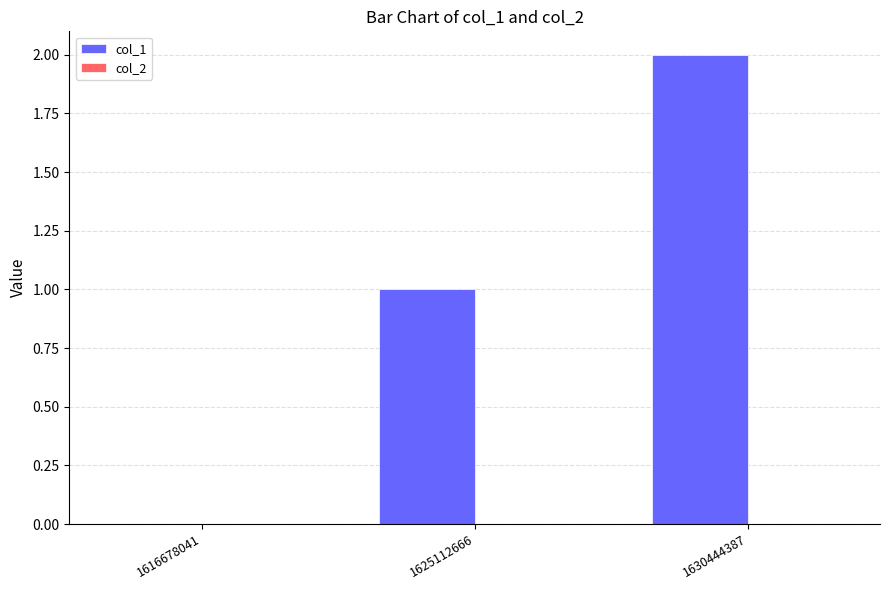

Which has a higher value, 1630444387 or 1616678041?

1630444387